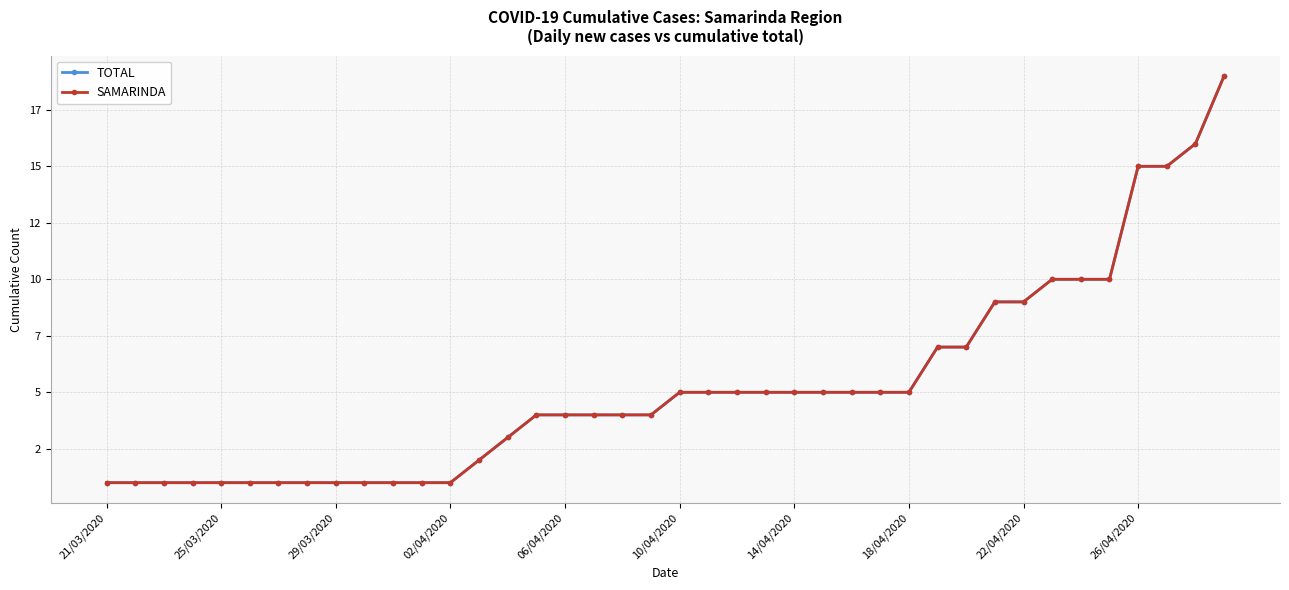

What are all the series names shown in the legend?

TOTAL, SAMARINDA